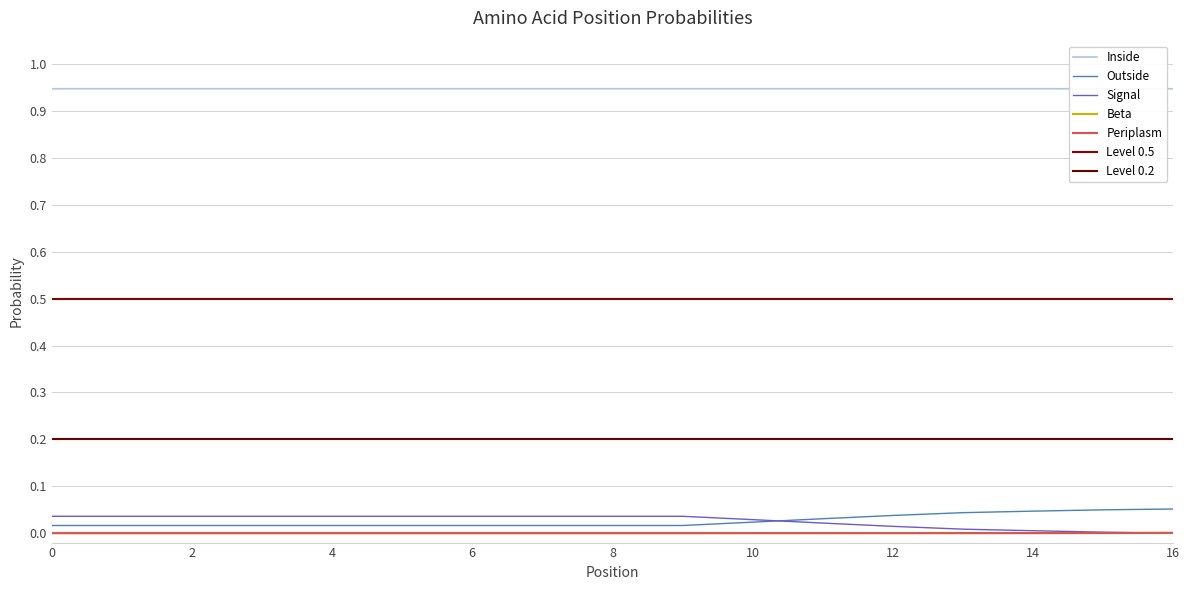

Count the number of categories in the chart.

17